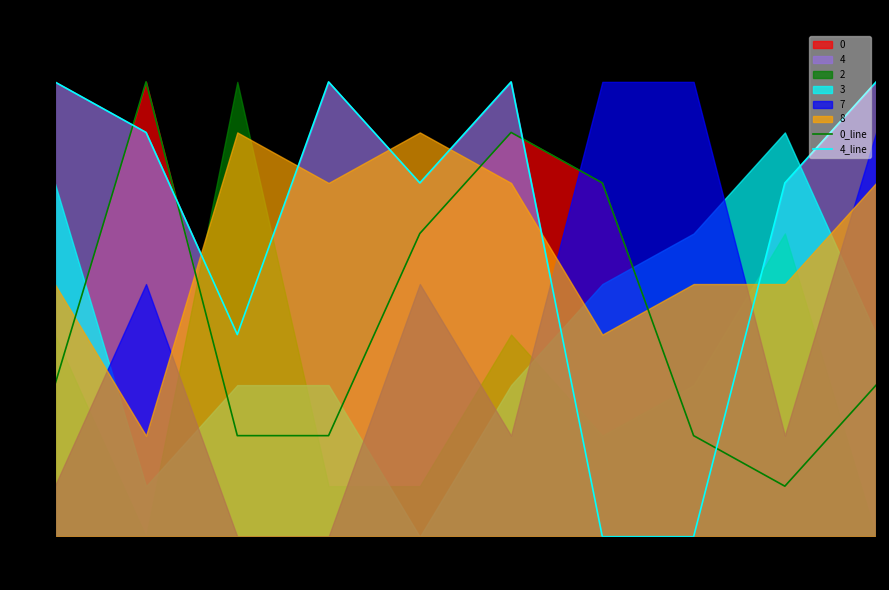

How many intersections are there between 0_line and 4_line?

4